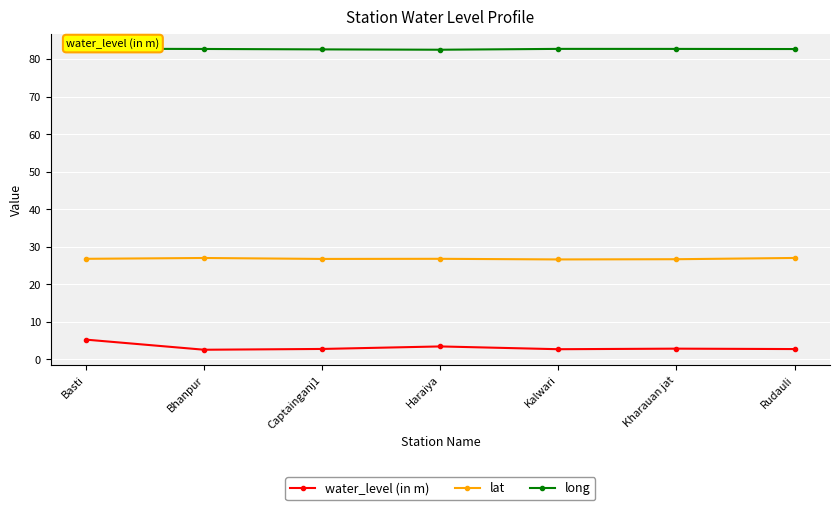

Which series changed the most between Basti and Kalwari?

water_level (in m)